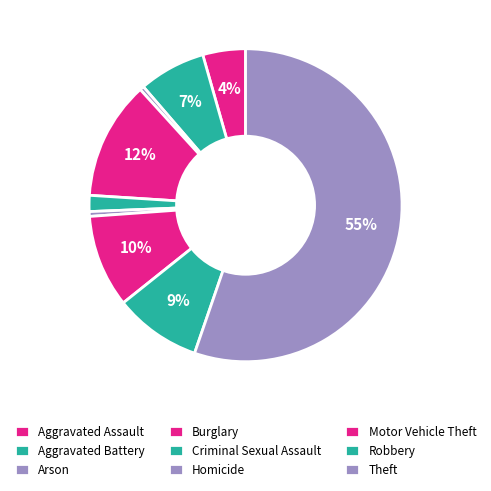

Combined, what portion of the pie is Arson and Criminal Sexual Assault?

2.1%